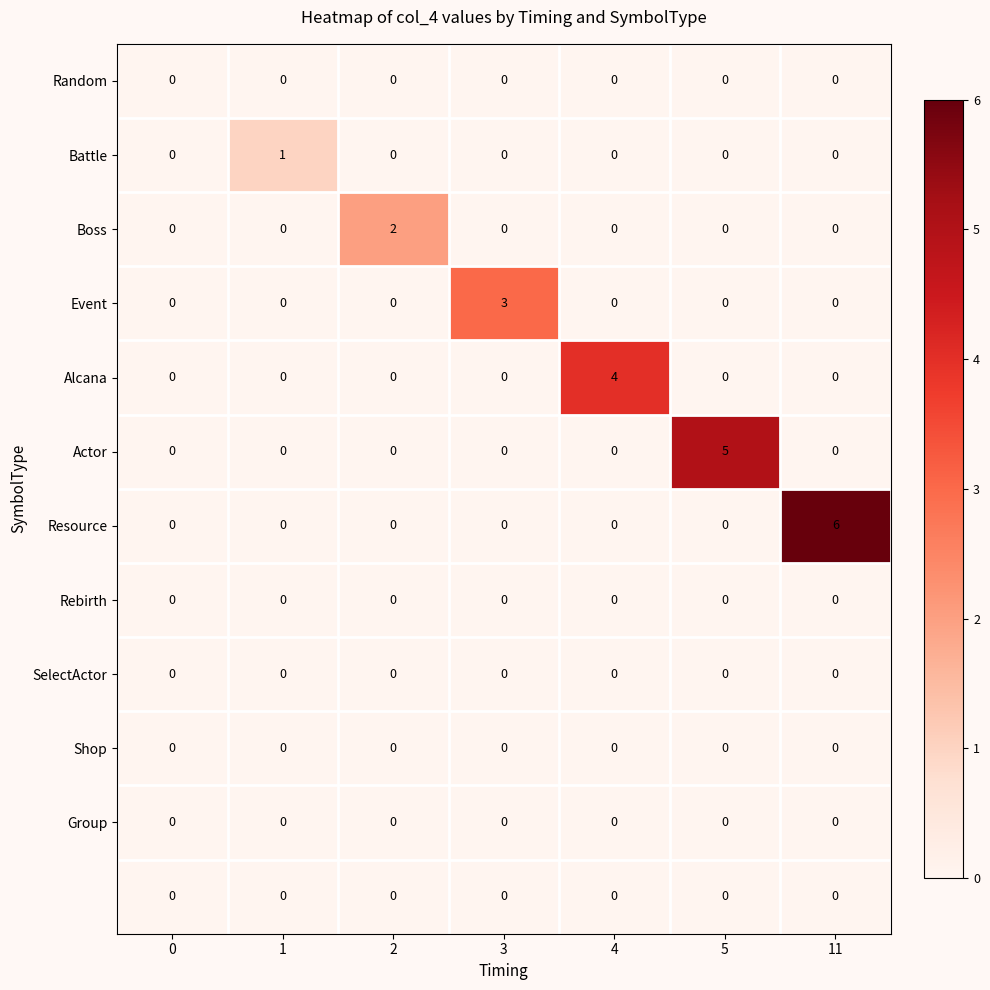

At which category is the sum across all series the highest?

11